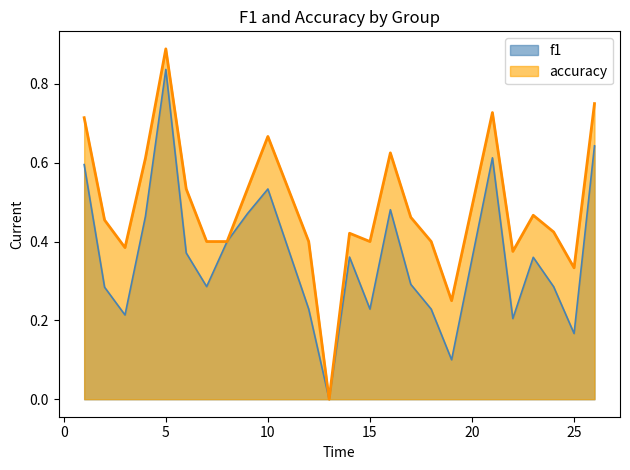

How many data points does each series have?

24